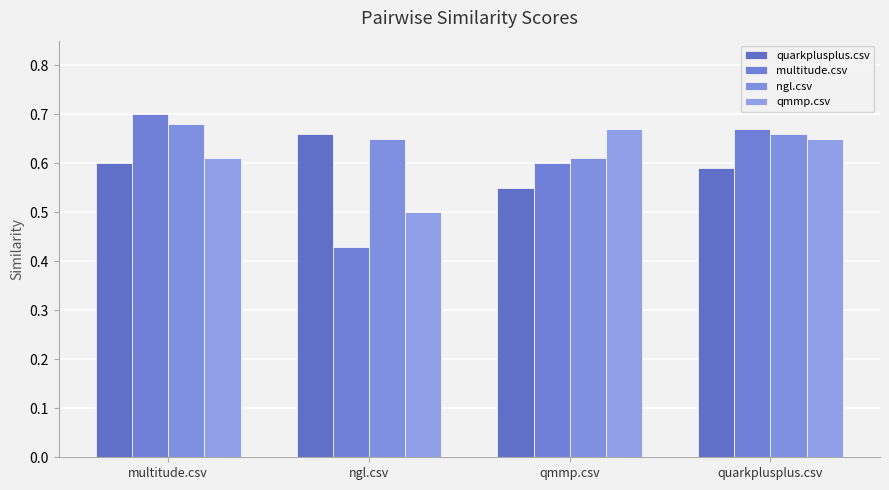

Is the value of multitude.csv at ngl.csv greater than the value of ngl.csv at quarkplusplus.csv?

No